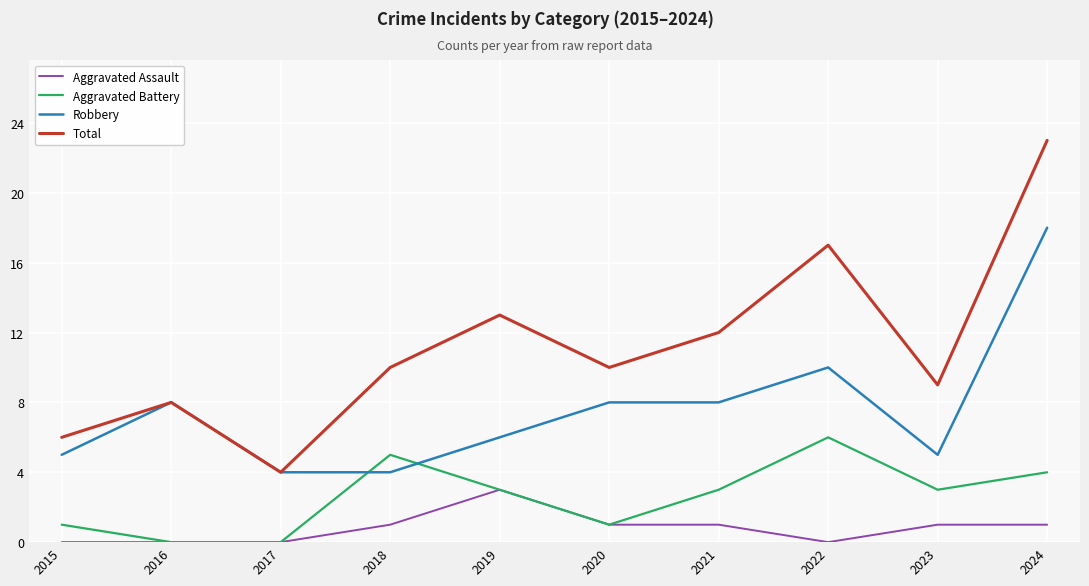

At how many categories does at least one series exceed 18?

1